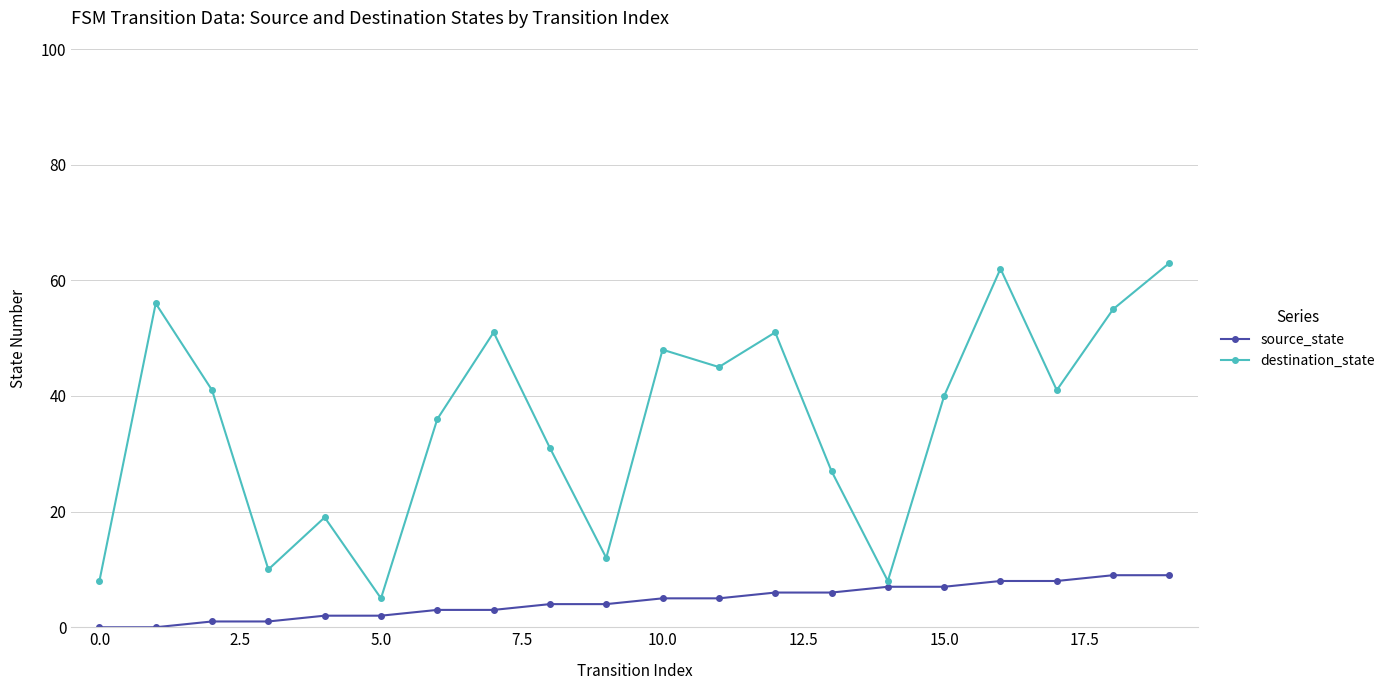

List the series in order of their overall mean, highest first.

destination_state, source_state